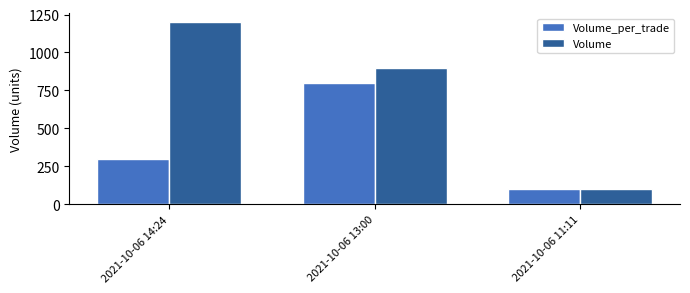

How many Volume values are between 100 and 1200?

3